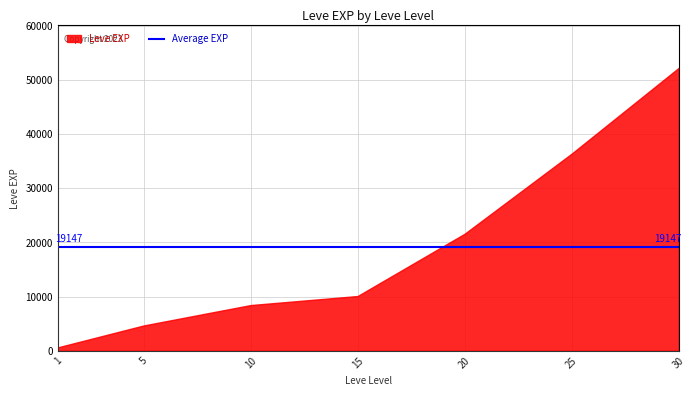

What is the minimum value shown in the chart?

630